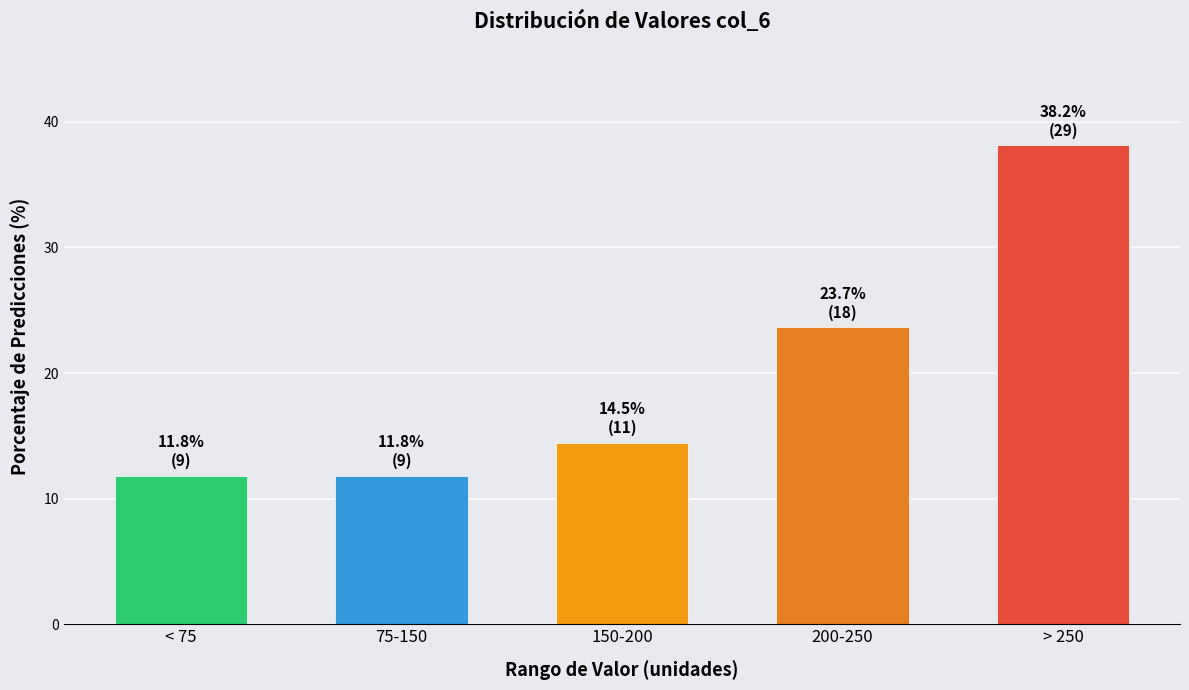

Reading left to right, what are all the values shown in this chart?

11.8	11.8	14.5	23.7	38.2